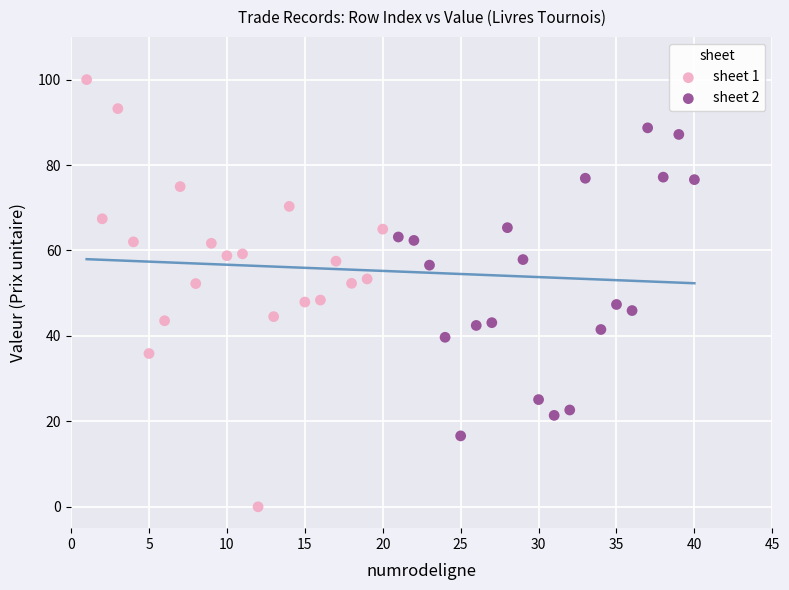

Which series contains the highest Y value?

sheet 1